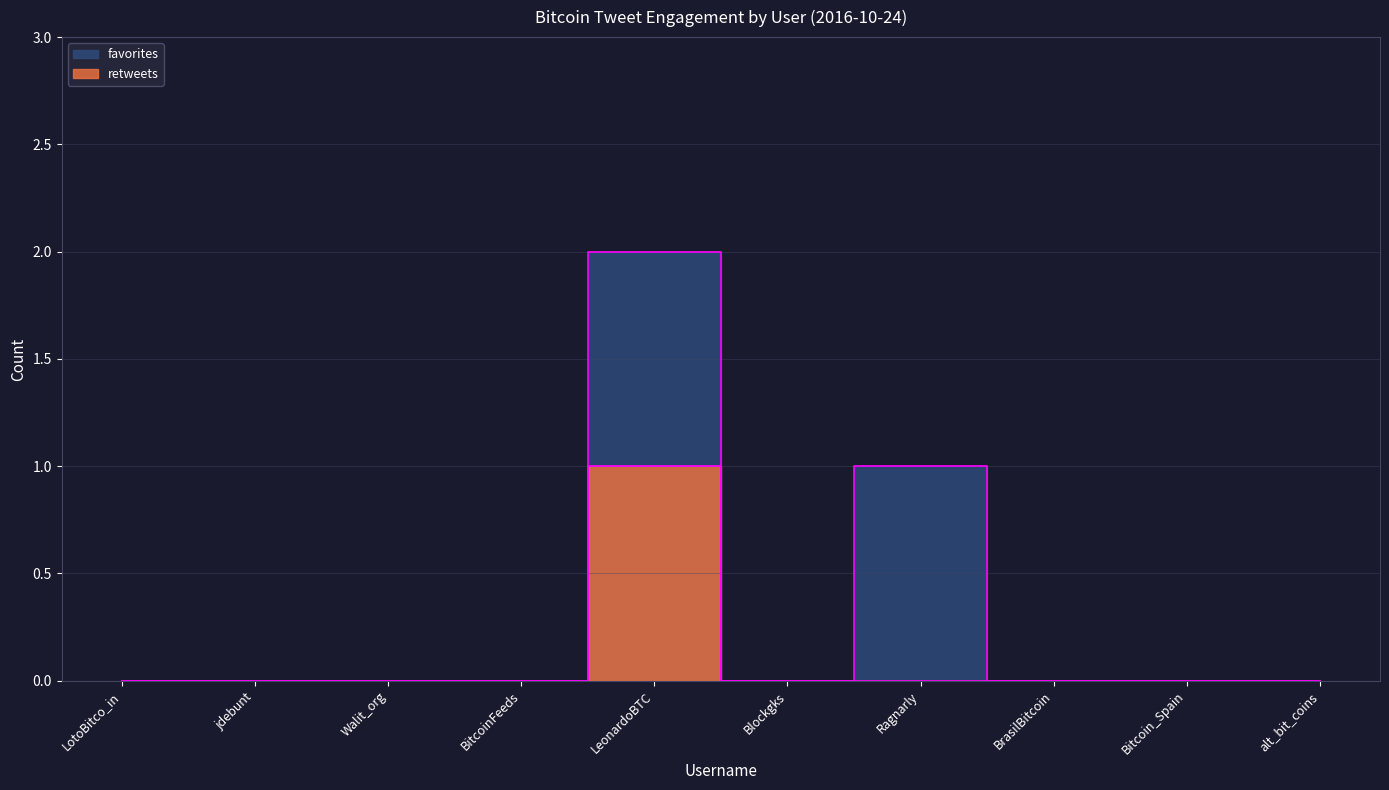

The retweets series shows -1 at LotoBitco_in. True or false?

False